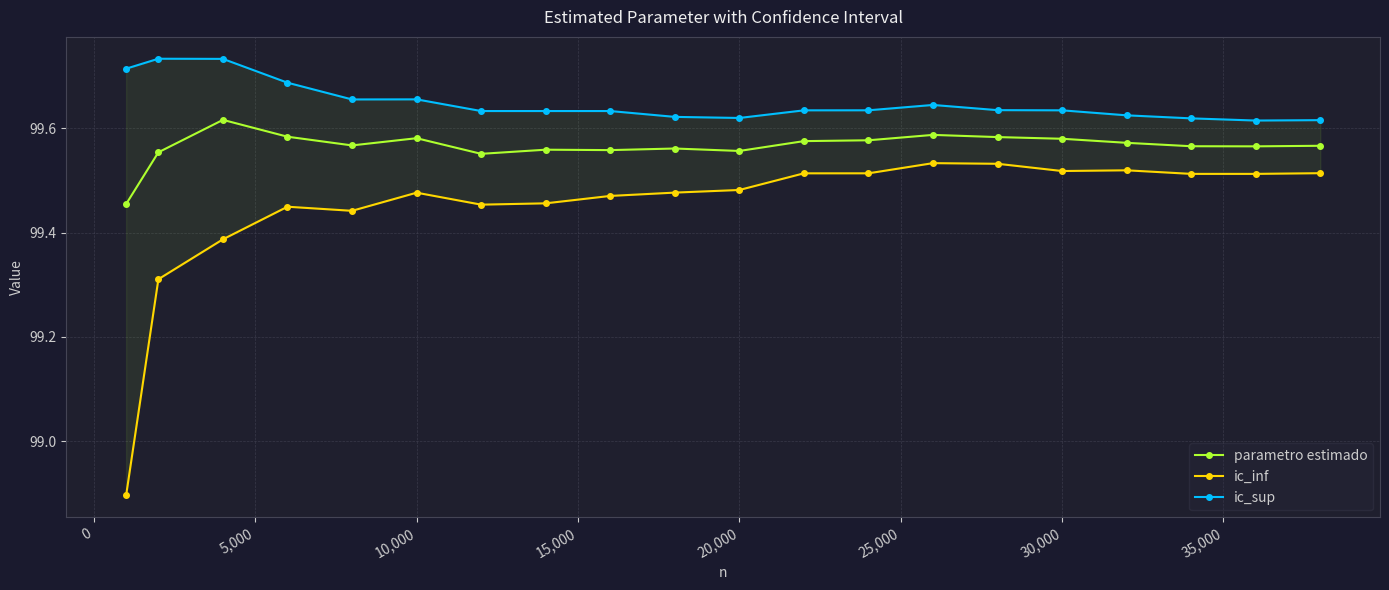

Count the parametro estimado values in the range 99 to 100.

20